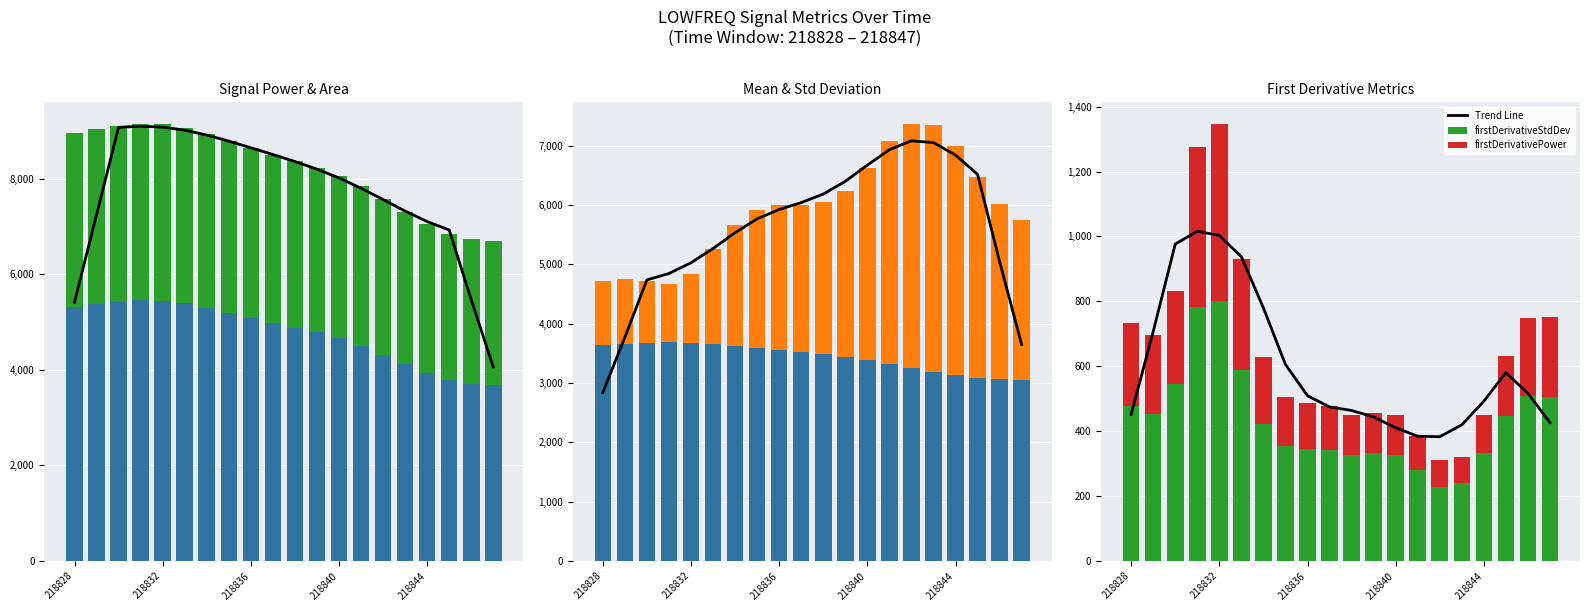

Which label corresponds to the smallest value in the chart?

218843